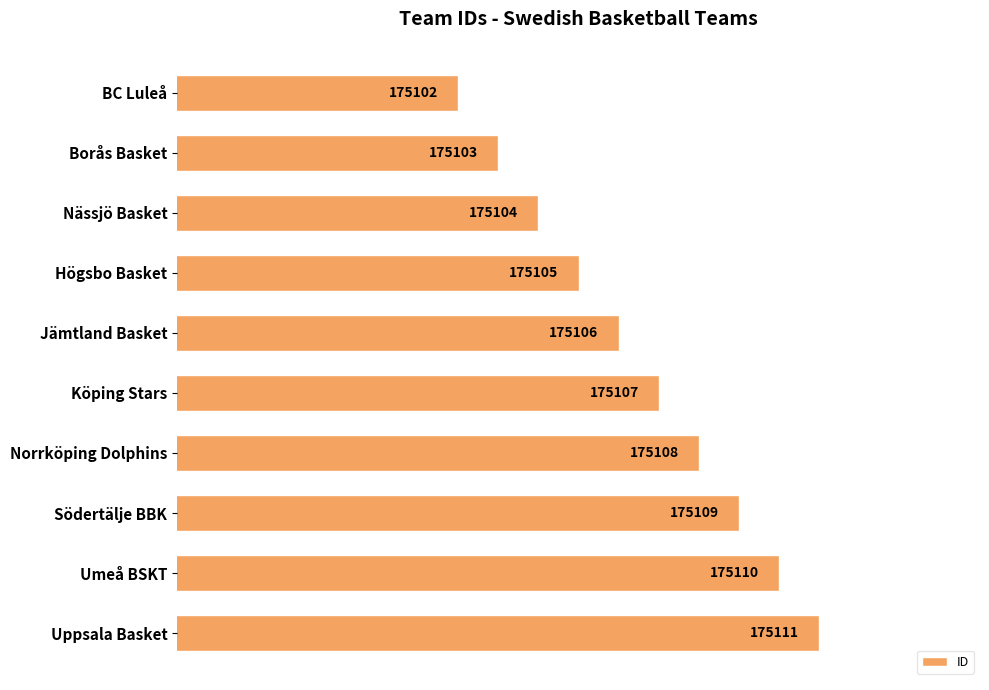

How many data points are less than 175107?

5